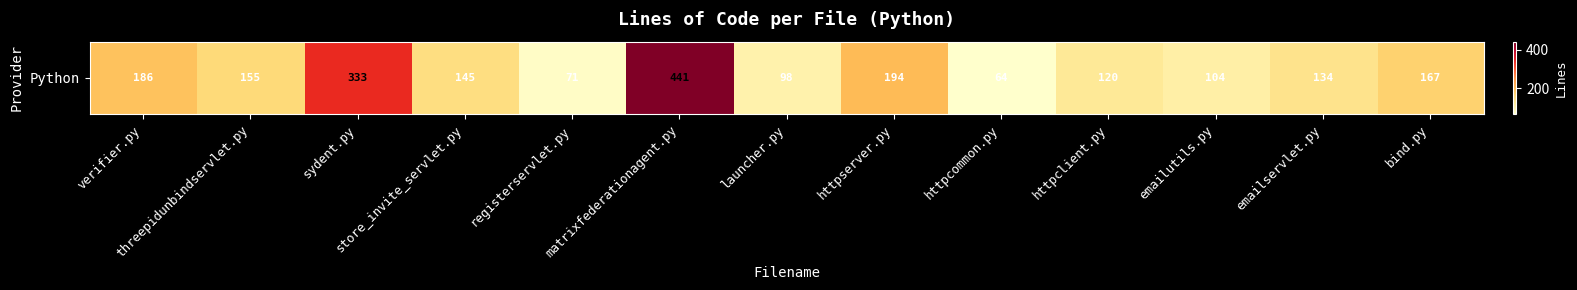

How many distinct data groups are displayed?

1